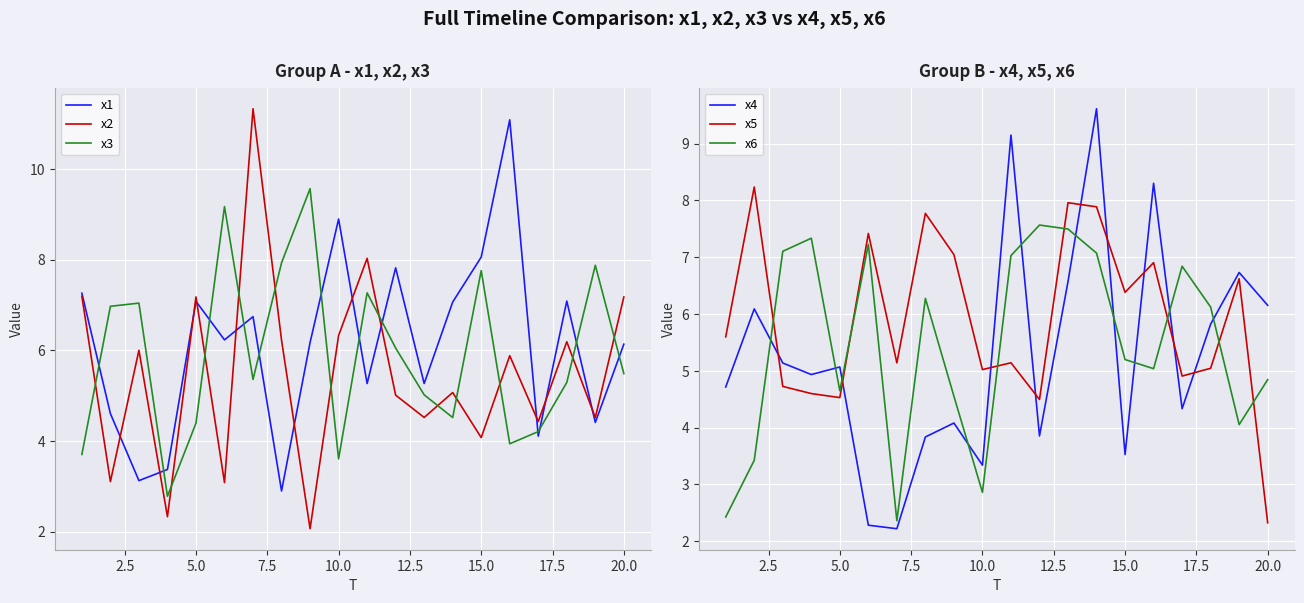

What are all the series names shown in the legend?

x1, x2, x3, x4, x5, x6